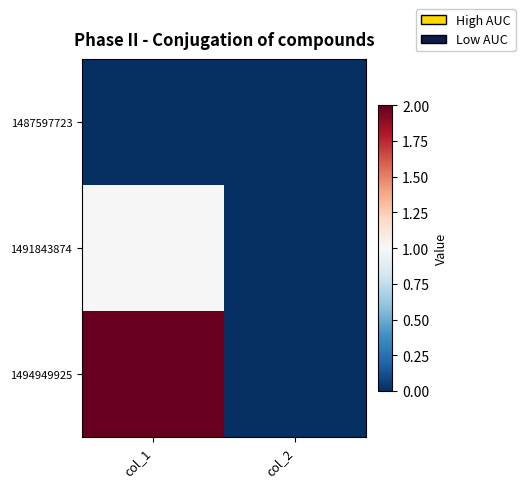

Between col_1 and col_2, which series saw the biggest shift?

1494949925